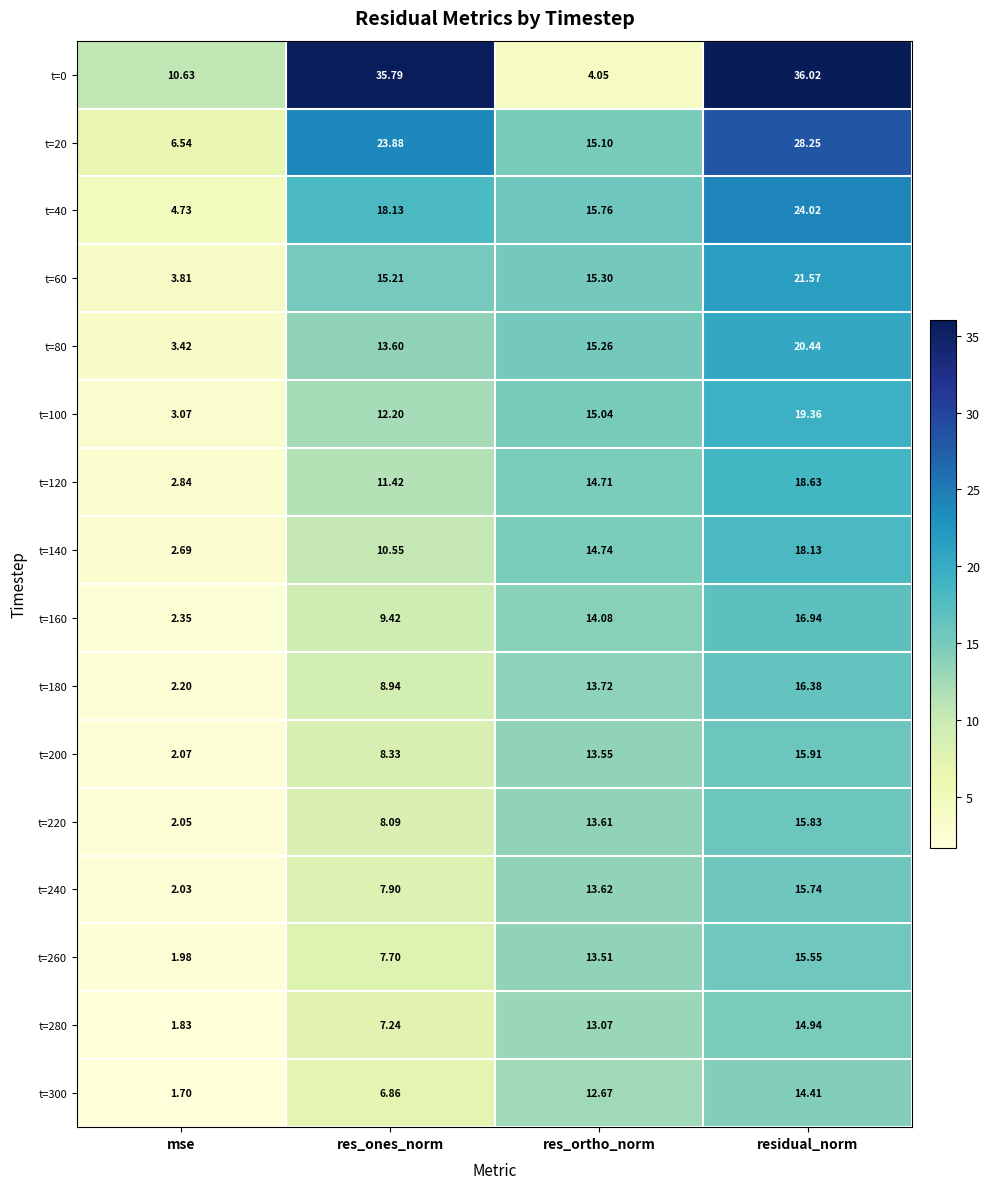

Which category has the highest value across all series?

residual_norm